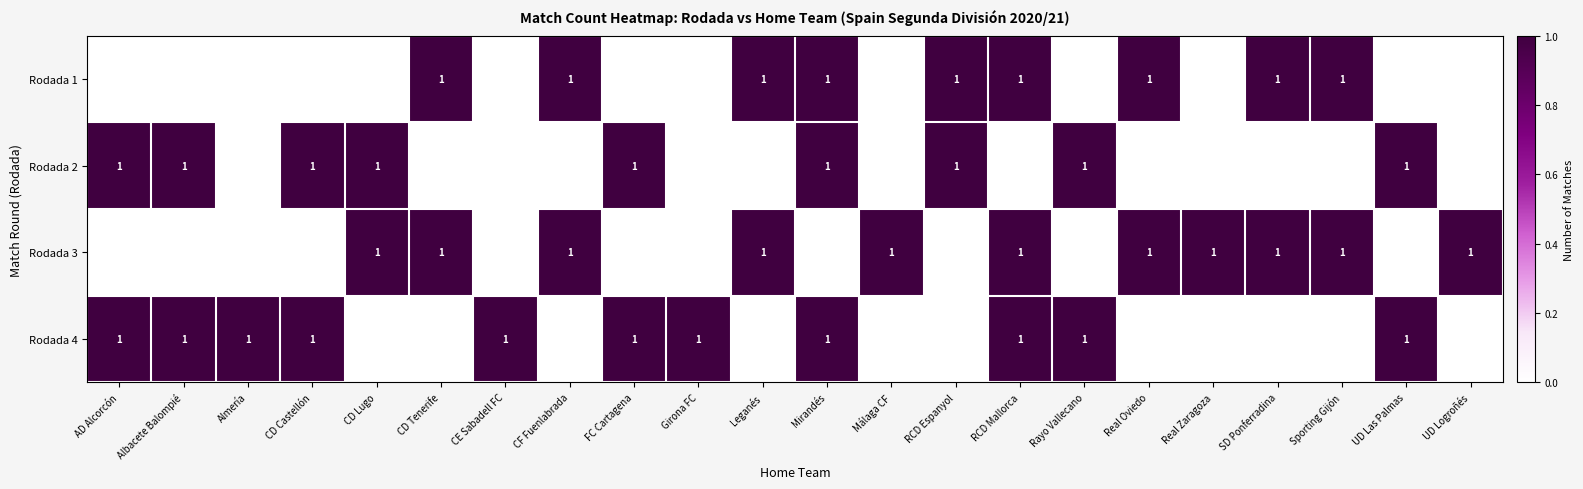

The Rodada 2 series shows 2 at CD Lugo. True or false?

False